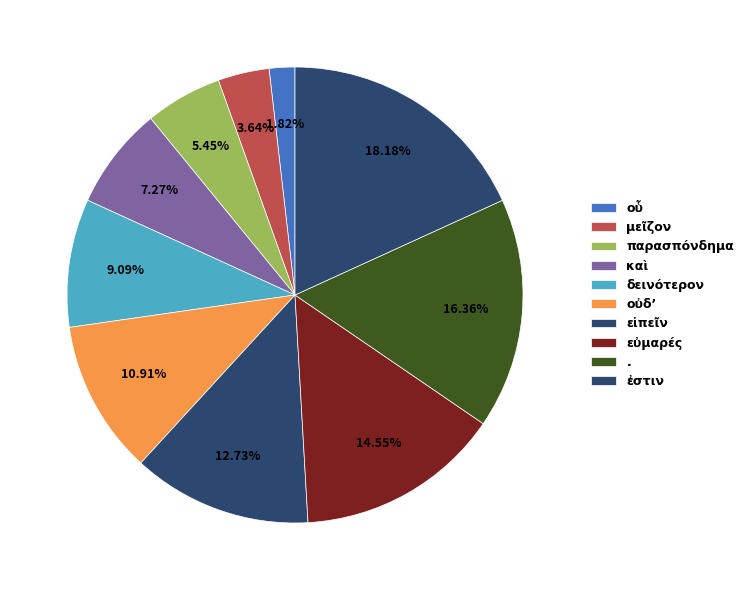

How many slices are in this pie chart?

10